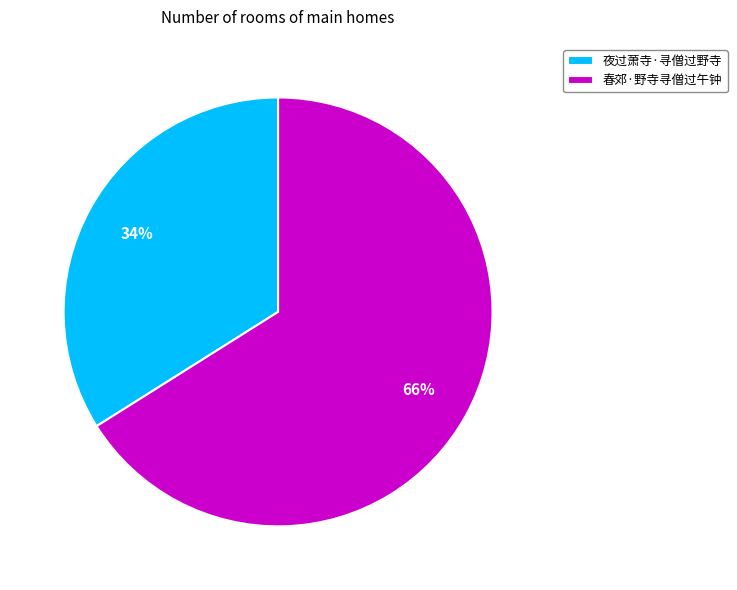

Is there a majority slice in this chart?

Yes